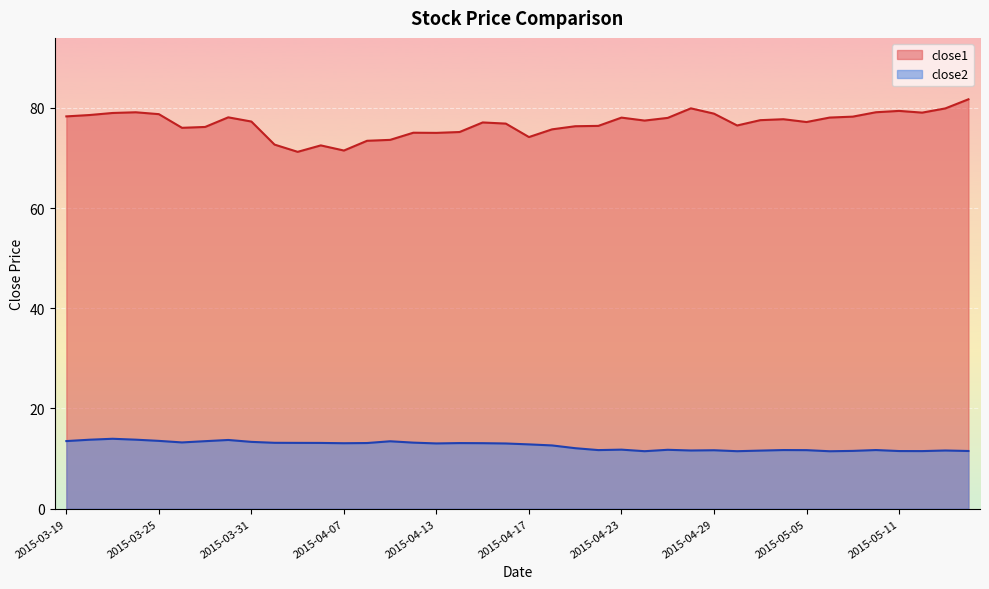

At how many categories does at least one series exceed 81?

1